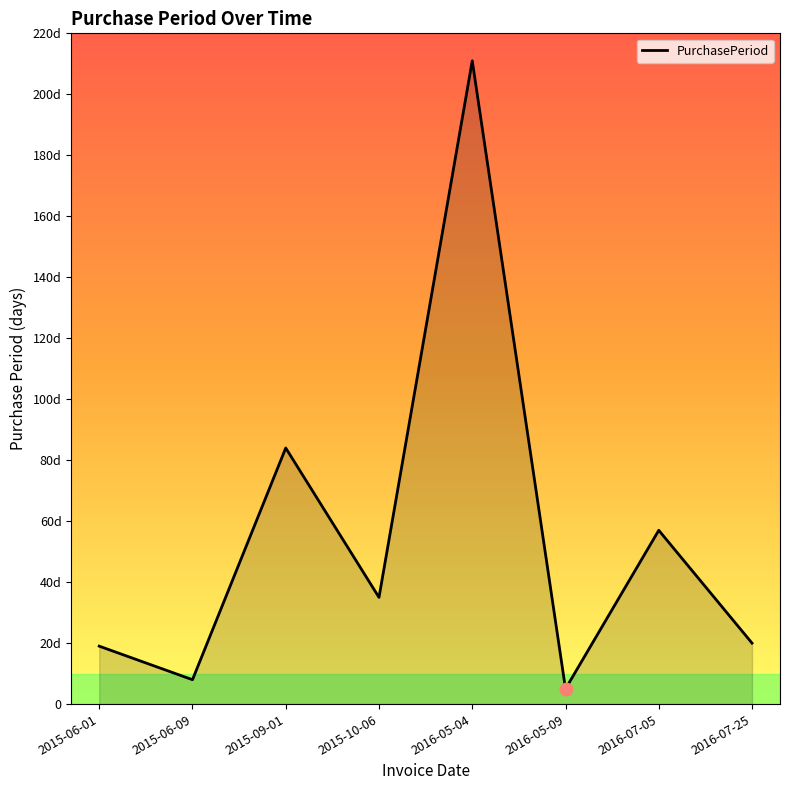

Approximately how many times larger is the value at 2016-05-04 compared to 2016-07-05?

3.7